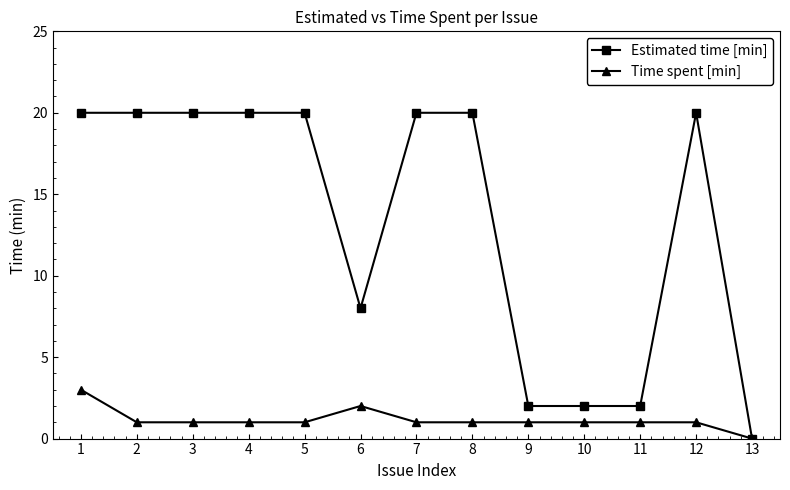

How many Estimated time [min] values are between 2 and 20?

12